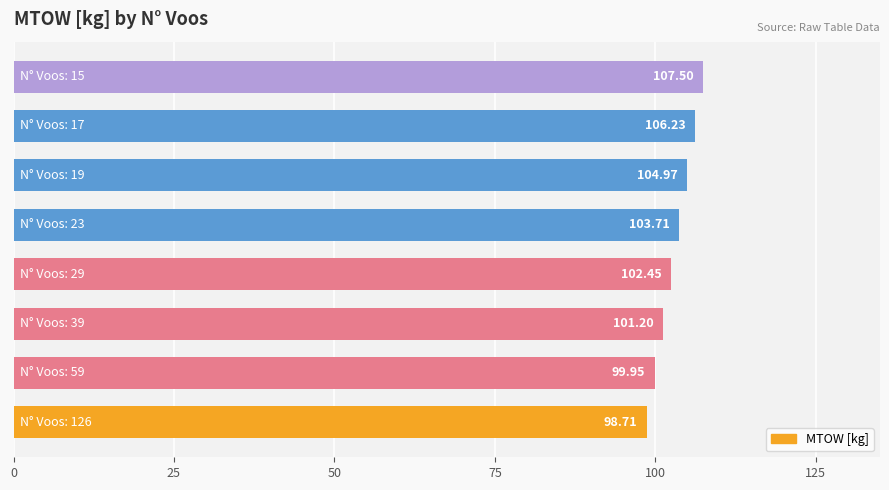

What is the sum of all values?

824.7